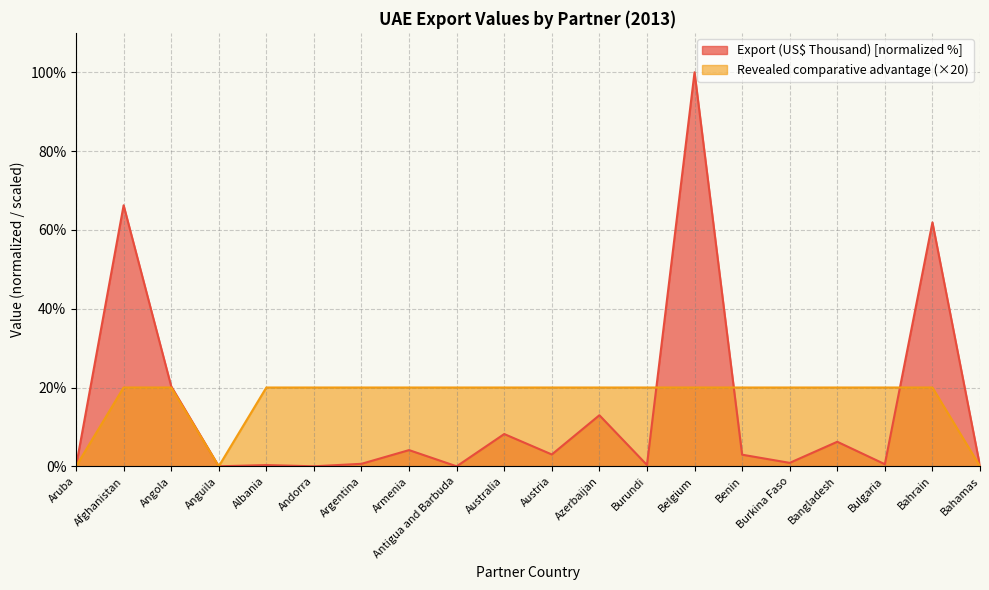

What is the label of the 20th point from the left?

Bahamas